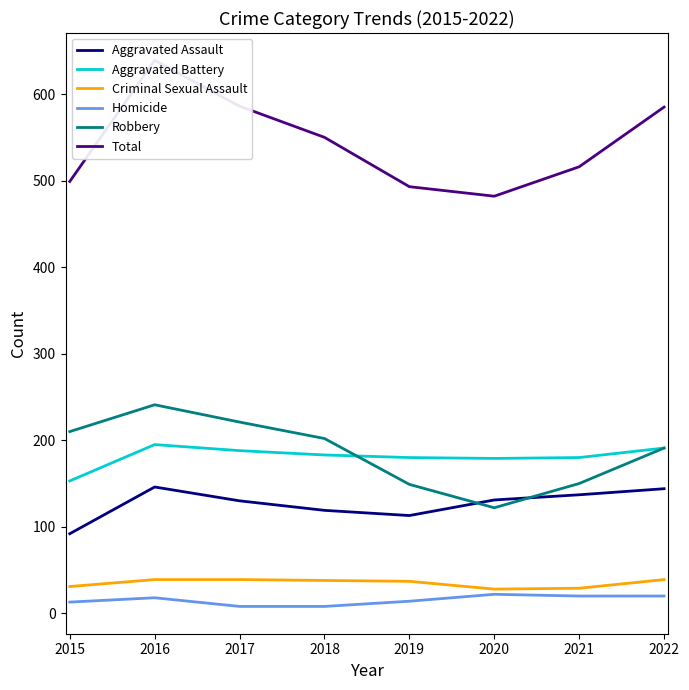

List the labels in order of Aggravated Battery value, smallest first.

2015, 2020, 2019, 2021, 2018, 2017, 2022, 2016